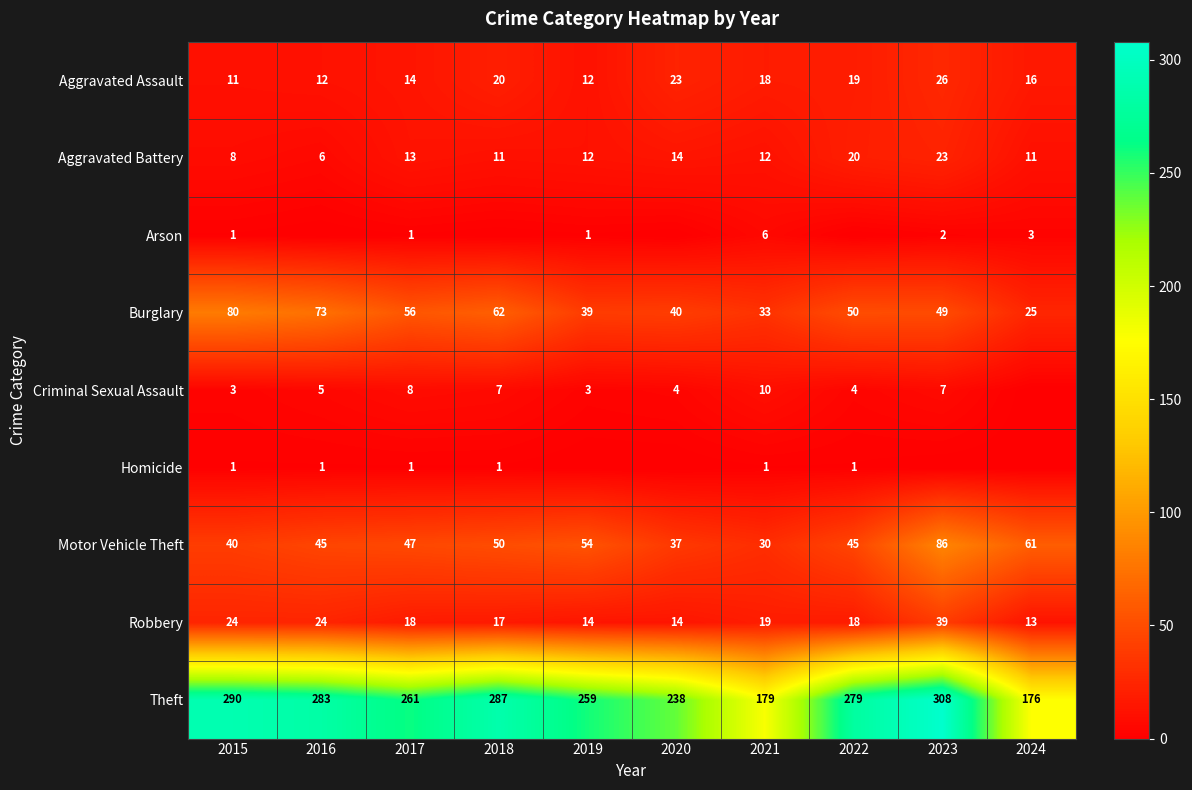

The Motor Vehicle Theft series shows 69 at 2016. True or false?

False